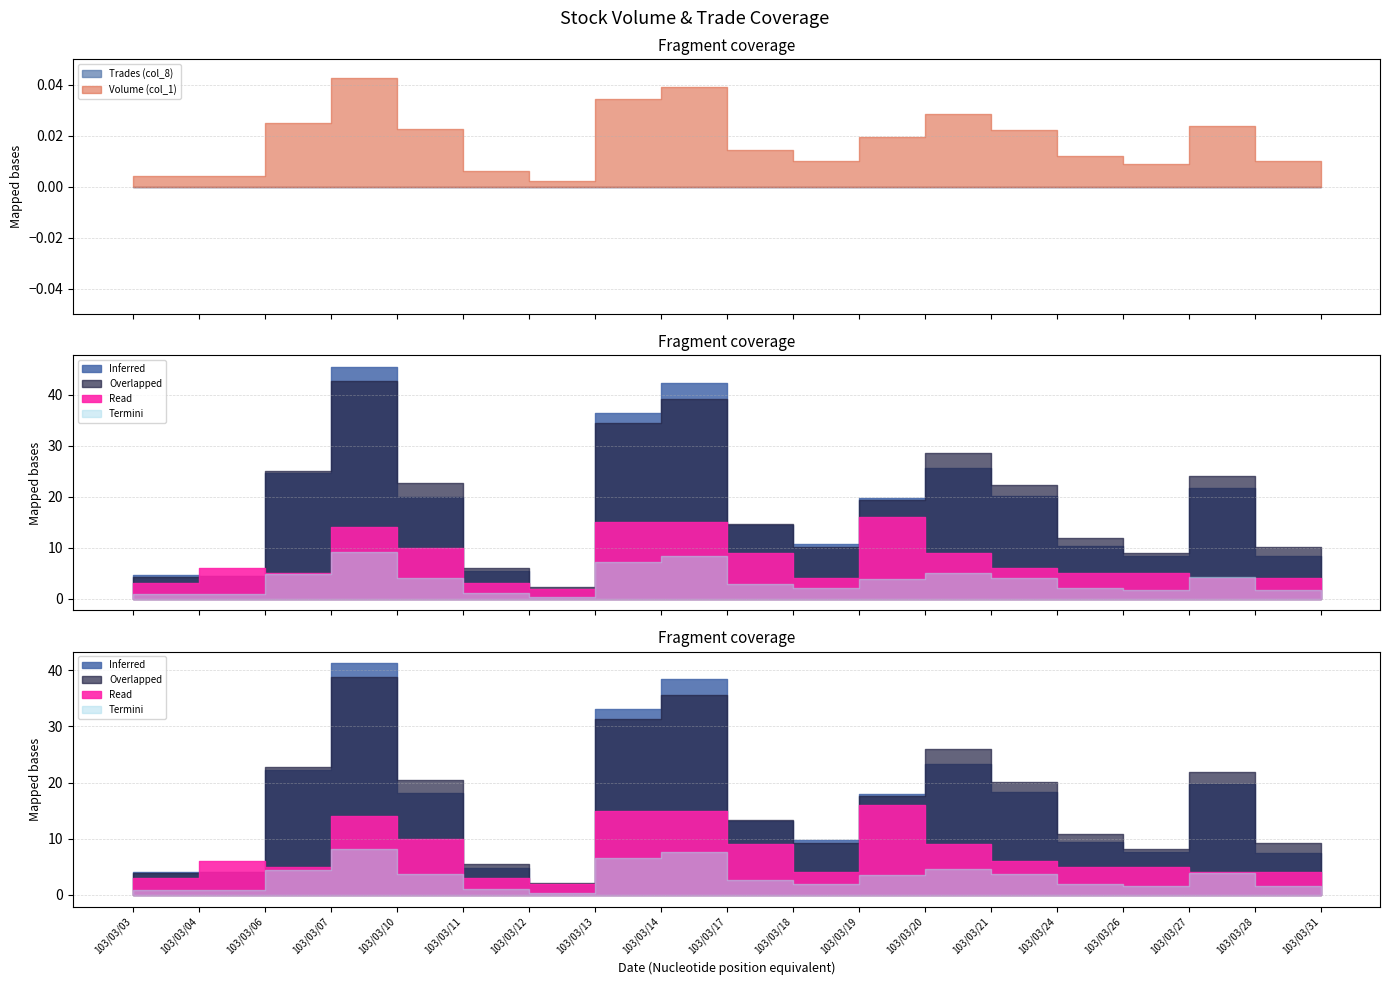

The value of Amount (col_2) at 103/03/03 is 77492. True or false?

False